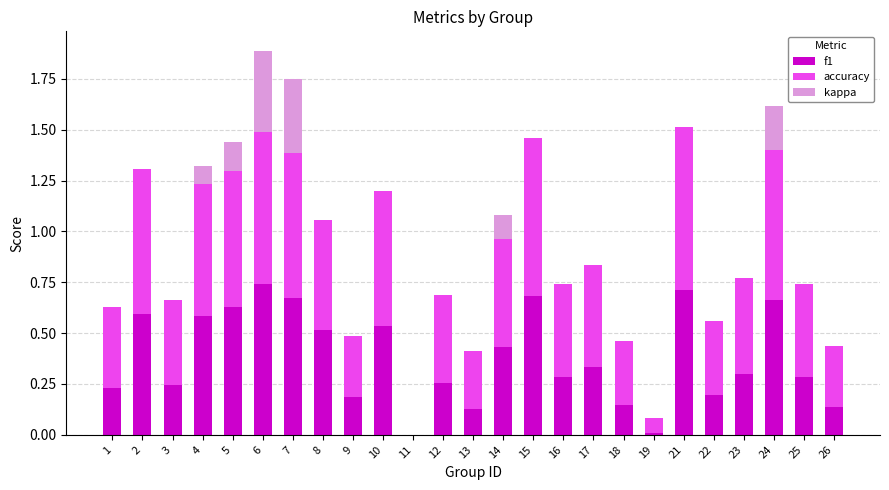

At which category is the sum across all series the highest?

6